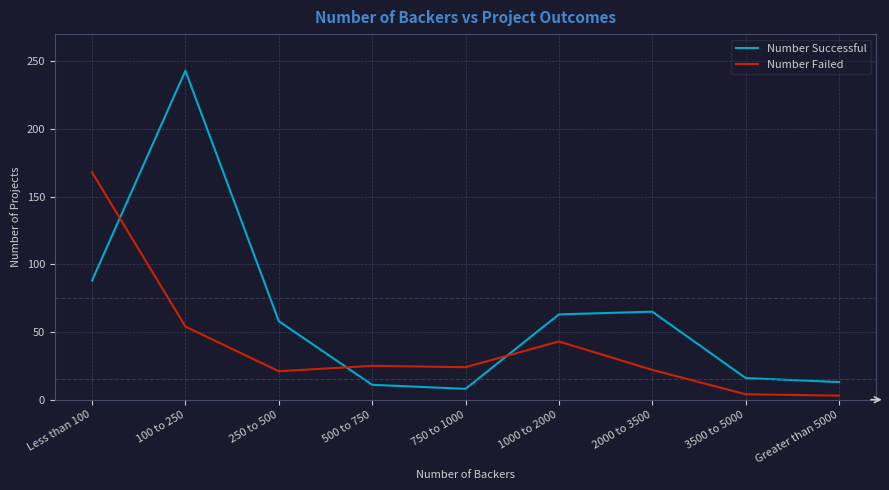

Which series has the largest total across all categories?

Number Successful